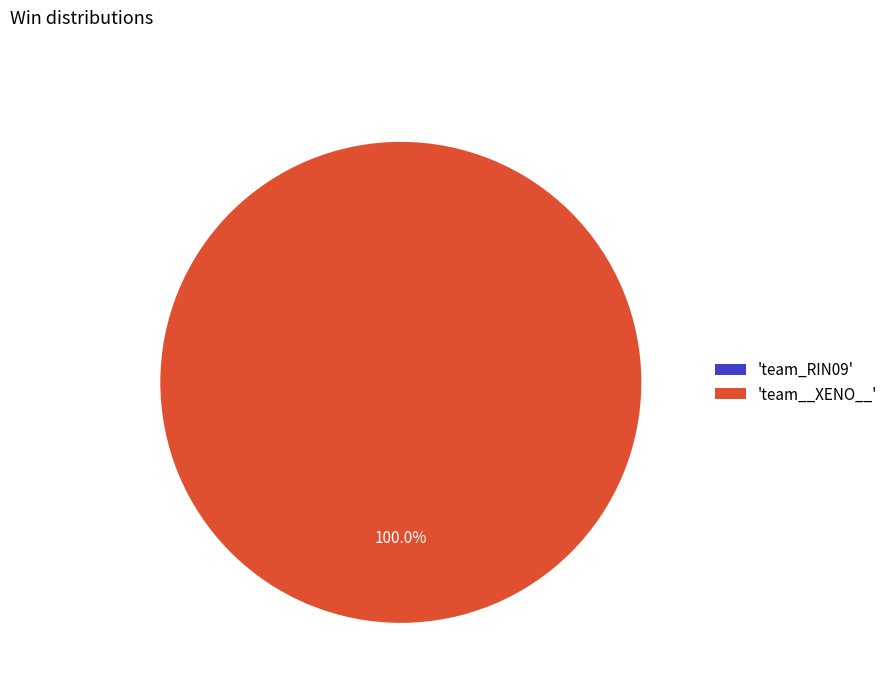

Is there any slice that represents more than half of the pie?

Yes